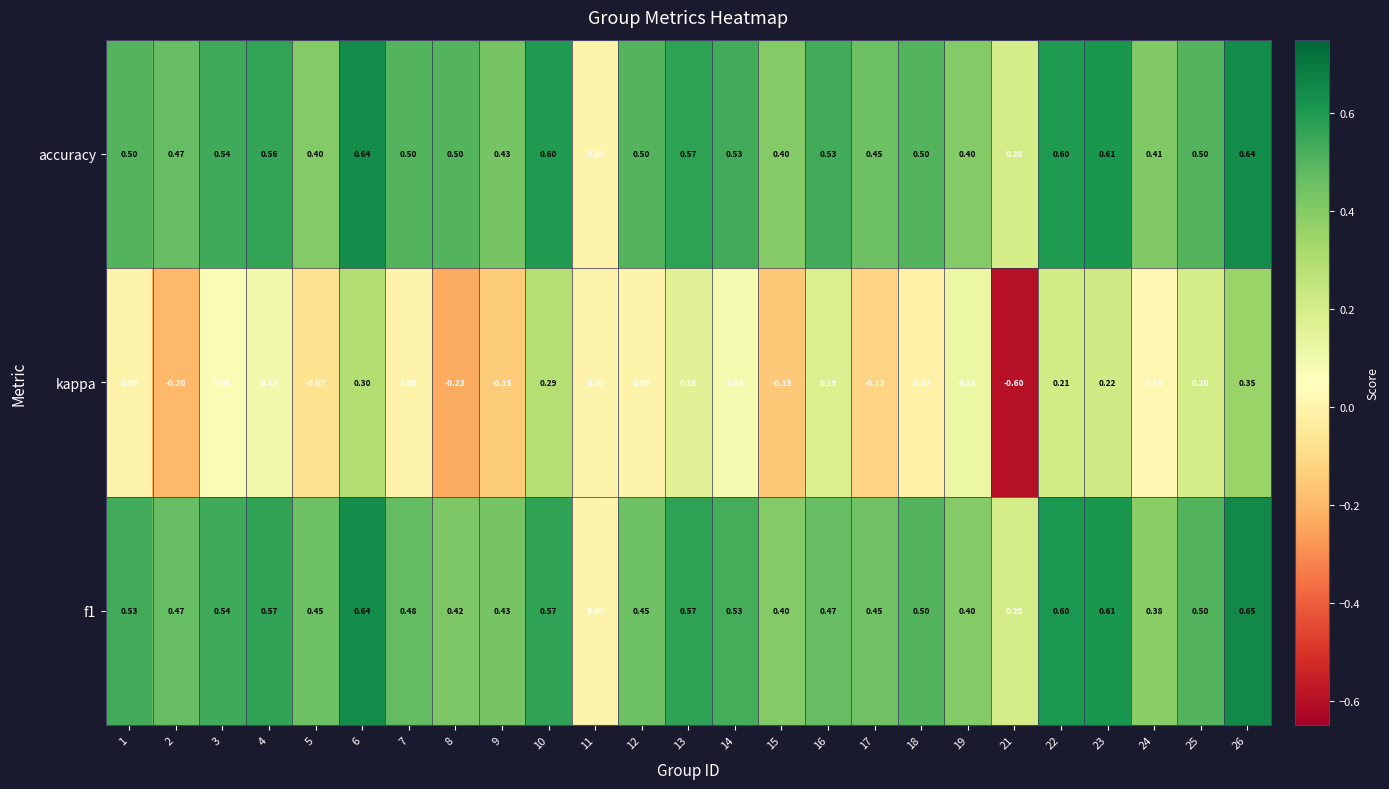

How many series are shown in this chart?

3